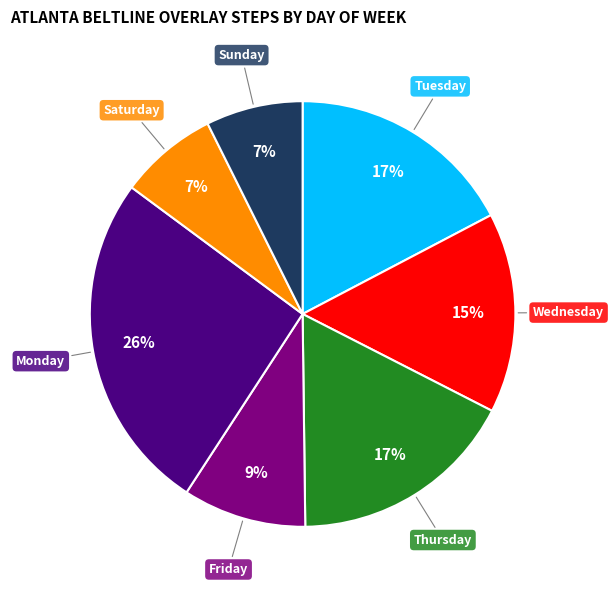

To the nearest percent, what is the difference between the largest and smallest slice percentages?

19%